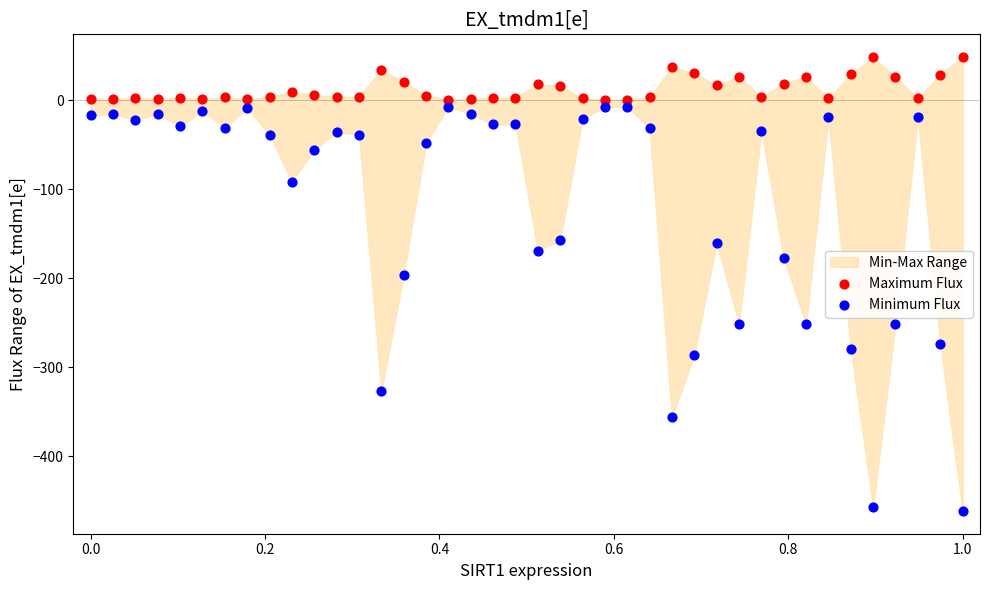

Across all data points, what is the range of X values (max minus min)?

1.0